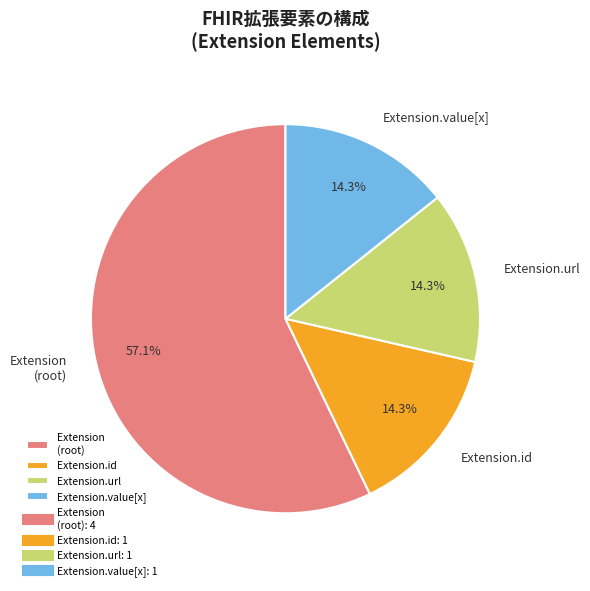

Combined, do Extension (root) and Extension.id account for over 50%?

Yes